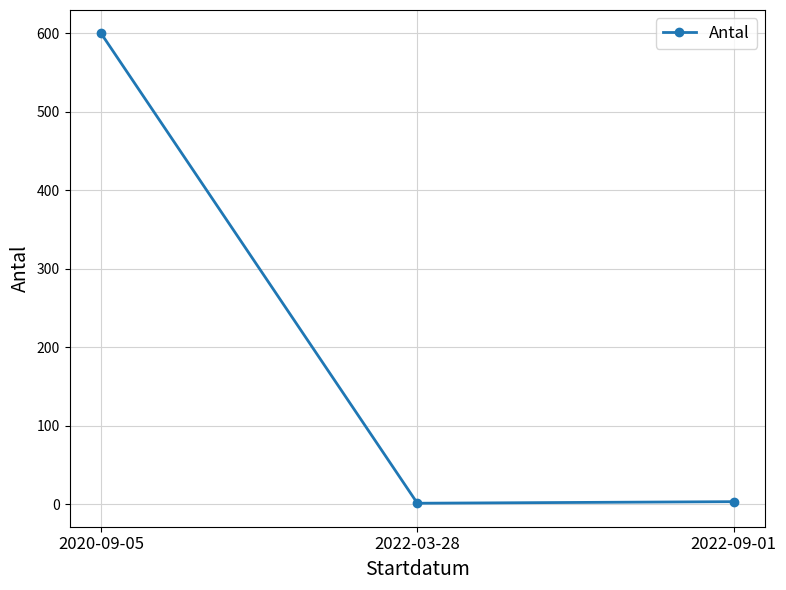

The chart shows a value of 1 at 2022-03-28. True or false?

True